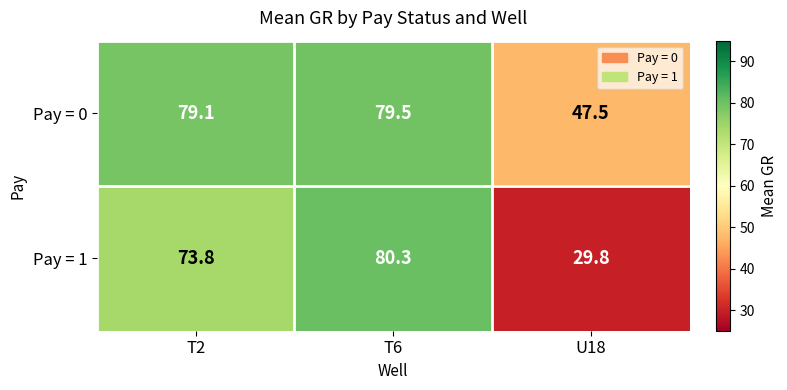

At T2, list the series in order from smallest to largest.

Pay = 1, Pay = 0